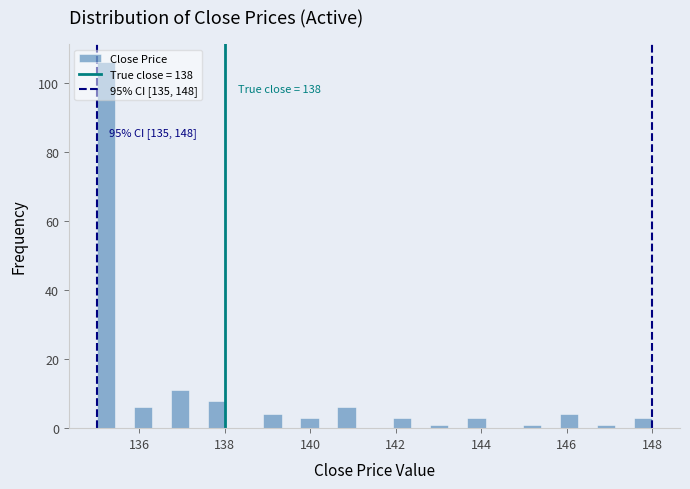

Read against the x-axis, roughly where is the centre of the tallest bar?

135.2